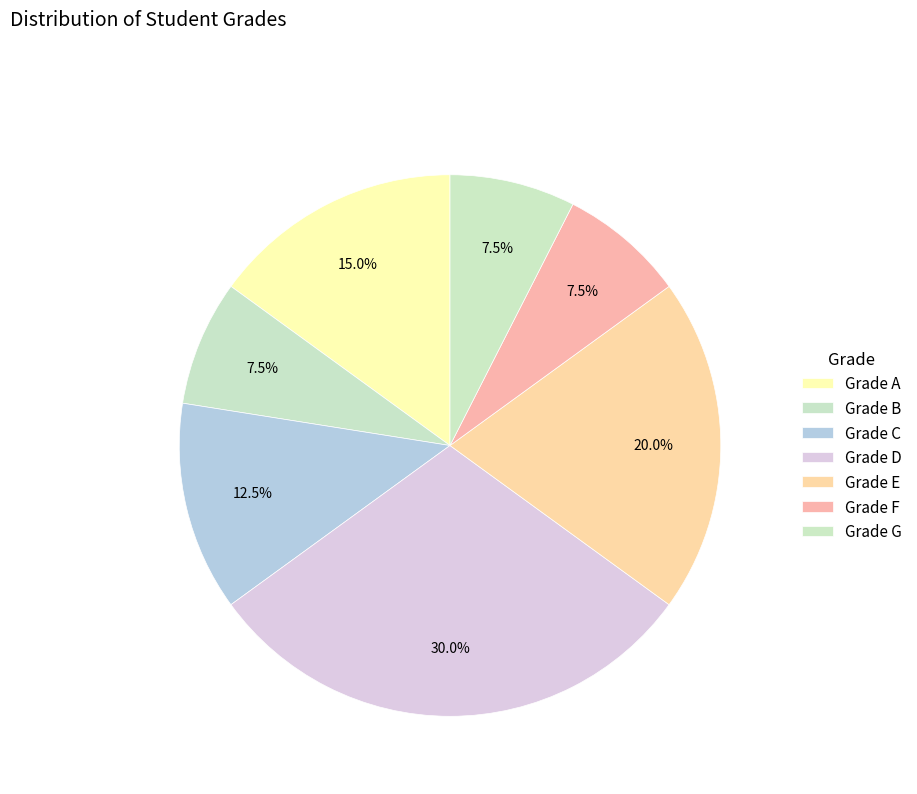

Count the number of slices in the pie.

7